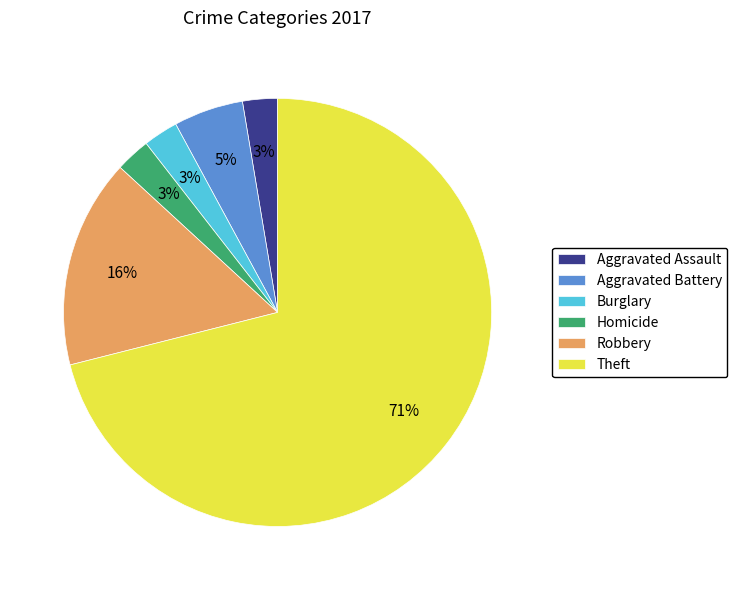

Which category has the biggest portion of the pie?

Theft